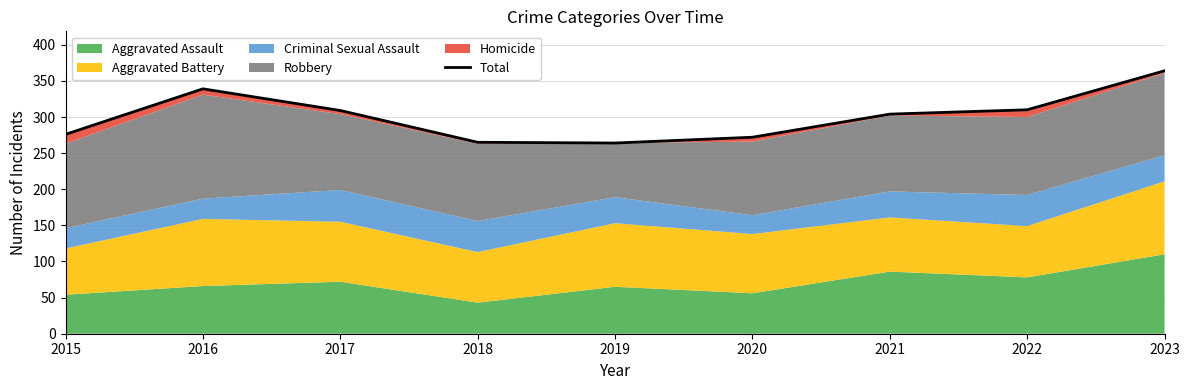

At which label does the data first exceed 304?

2016